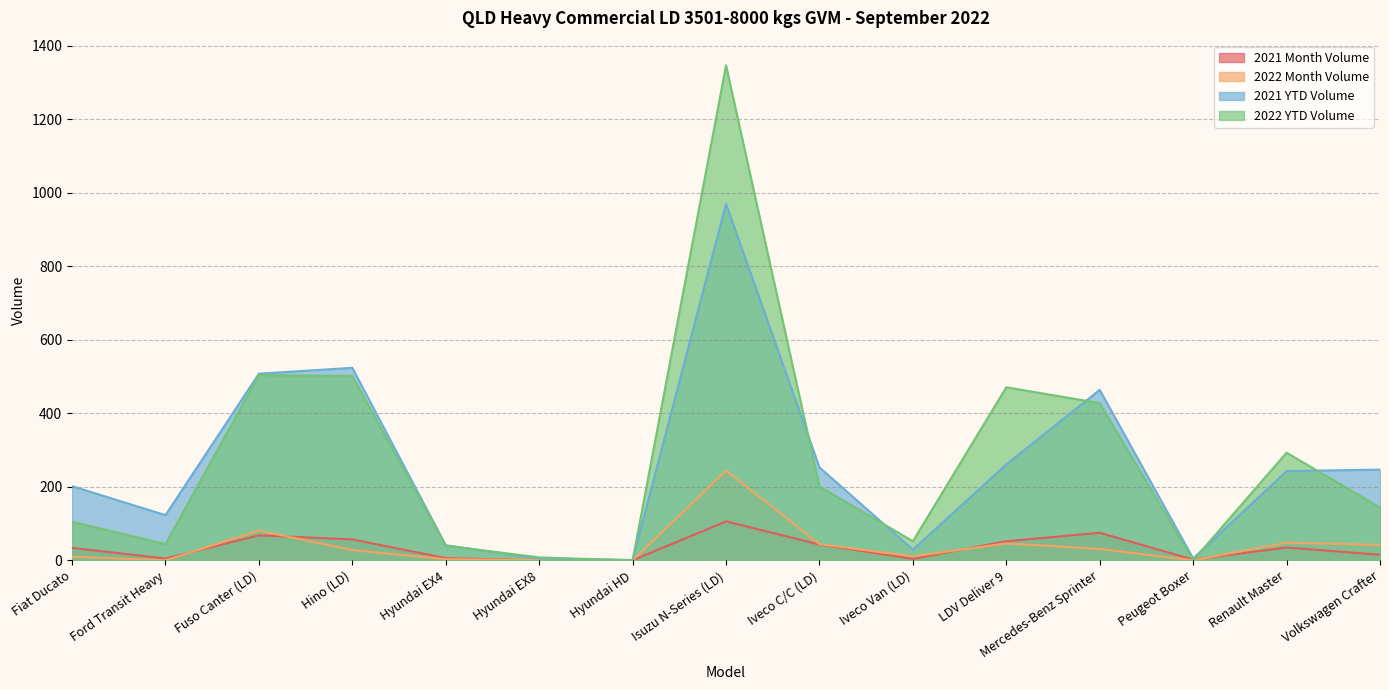

What is the approximate value of 2021 YTD Volume at Hino (LD)?

524